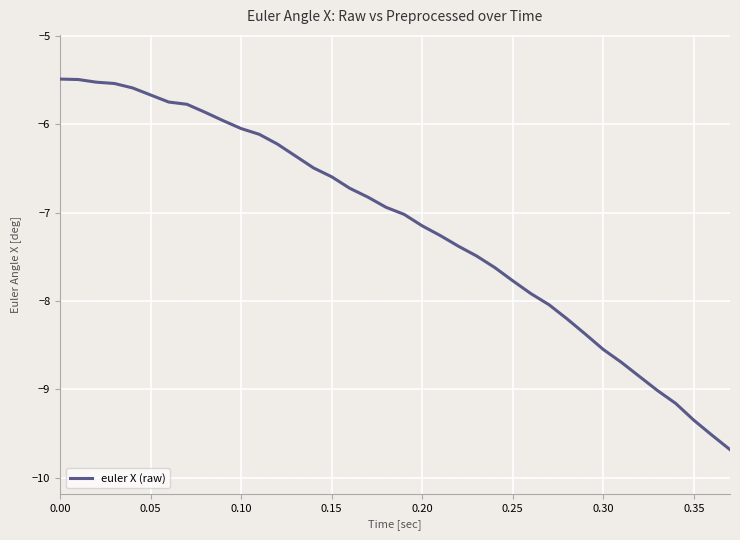

What is the minimum value shown in the chart?

-9.7